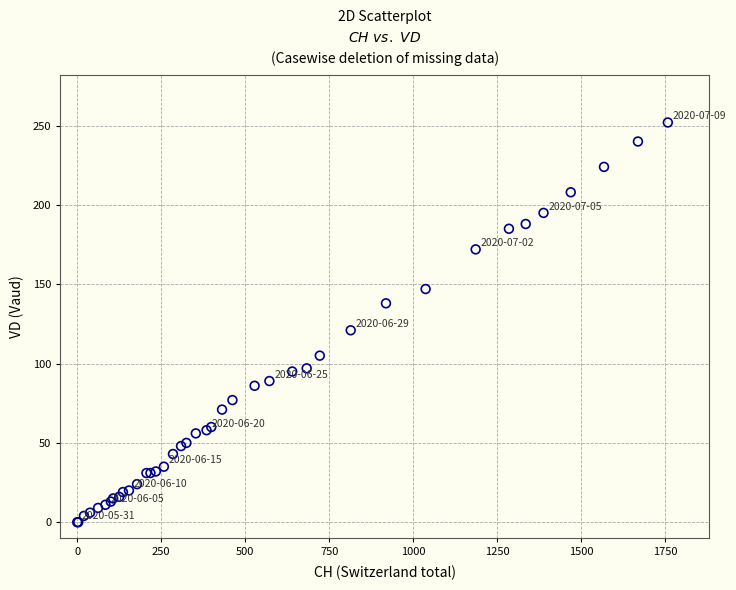

What Y value in the scatter plot is closest to 126?

121